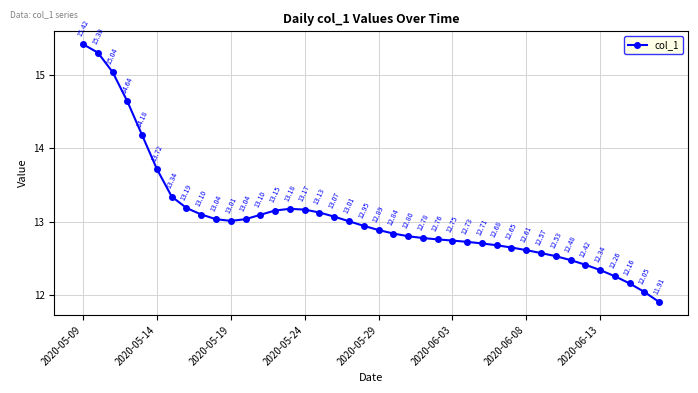

Does the chart have visible grid lines?

Yes